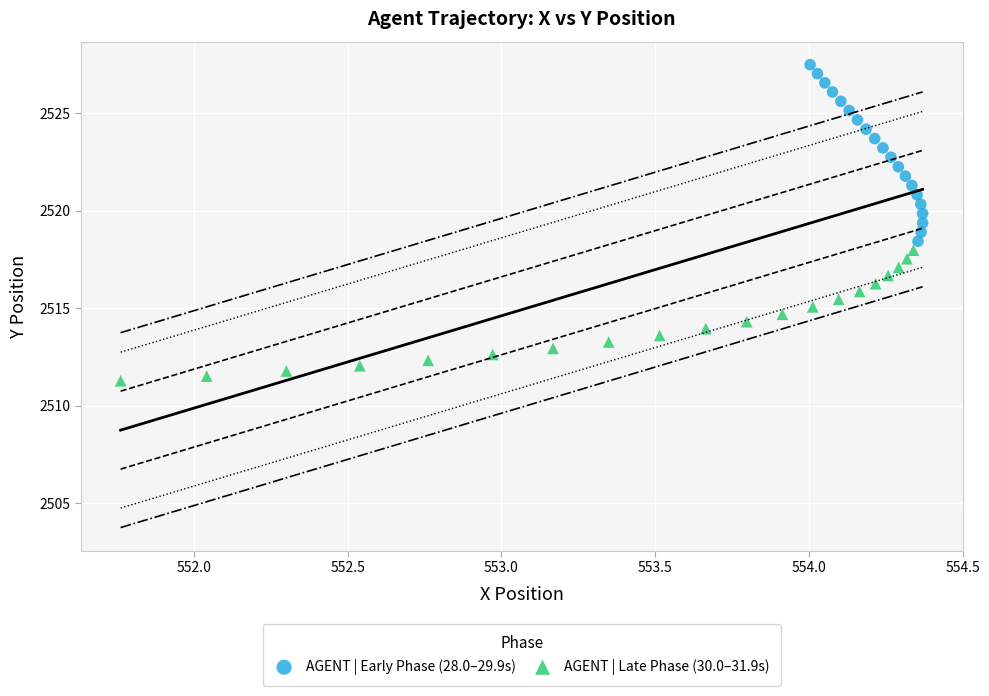

Which series reaches the minimum Y coordinate?

AGENT | Late Phase (30.0–31.9s)